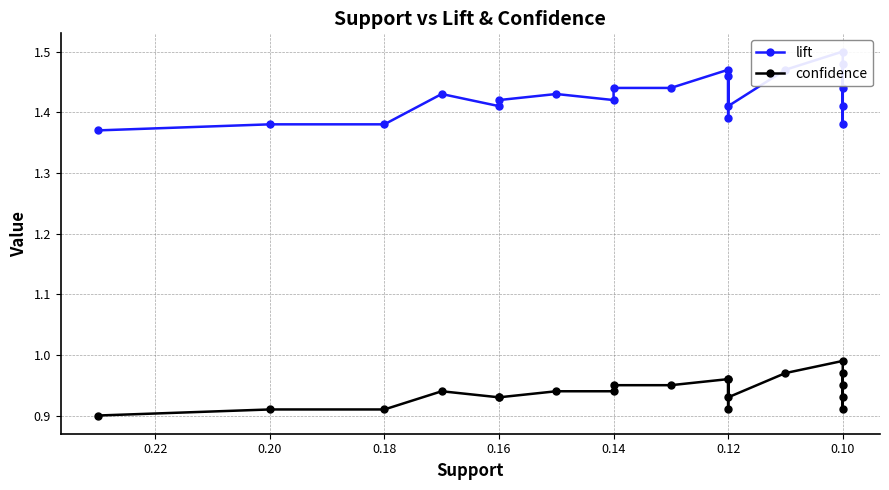

How many lines are shown in the chart?

2